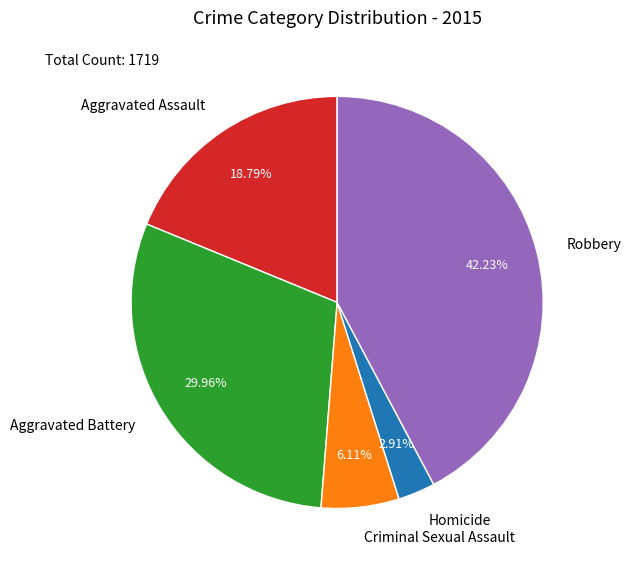

To the nearest percent, what is the difference between the largest and smallest slice percentages?

39%